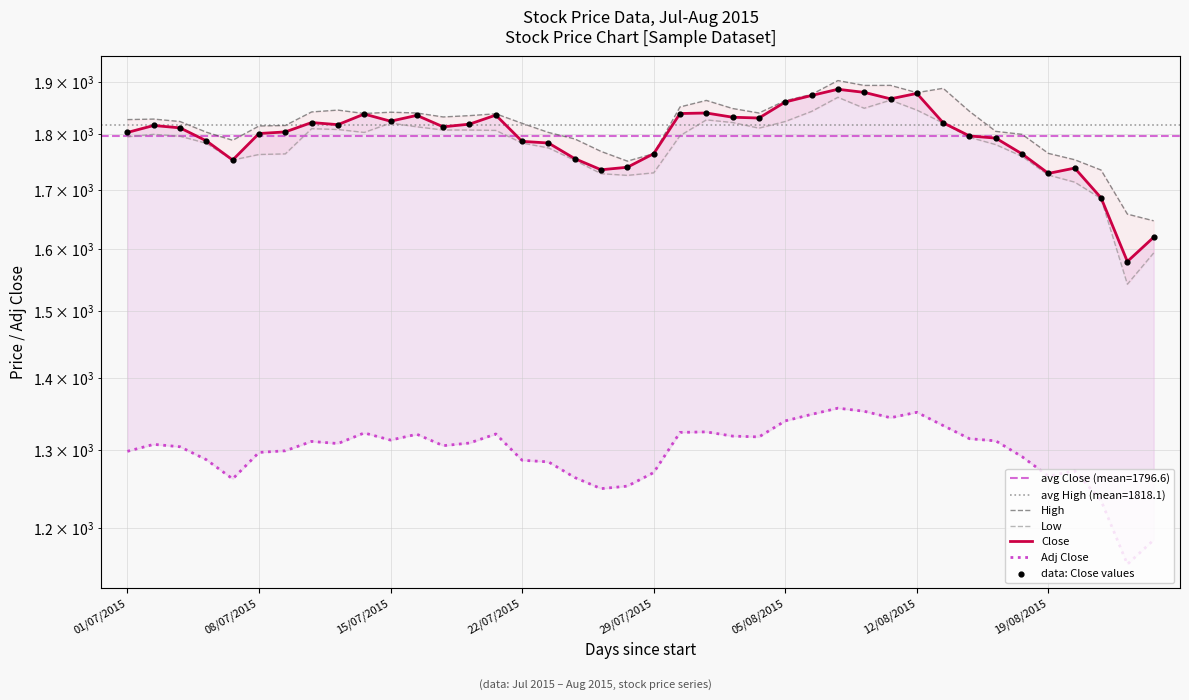

Is the value of Low at 27 greater than the value of Adj Close at 27?

Yes